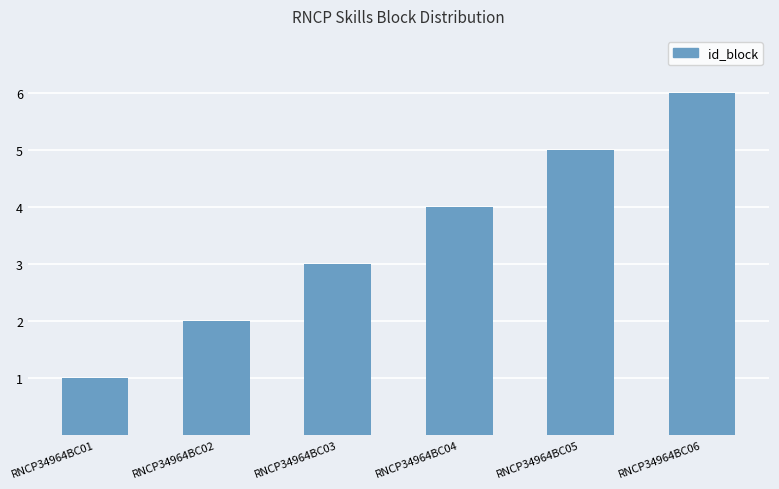

The chart shows a value of 1 at RNCP34964BC03. True or false?

False